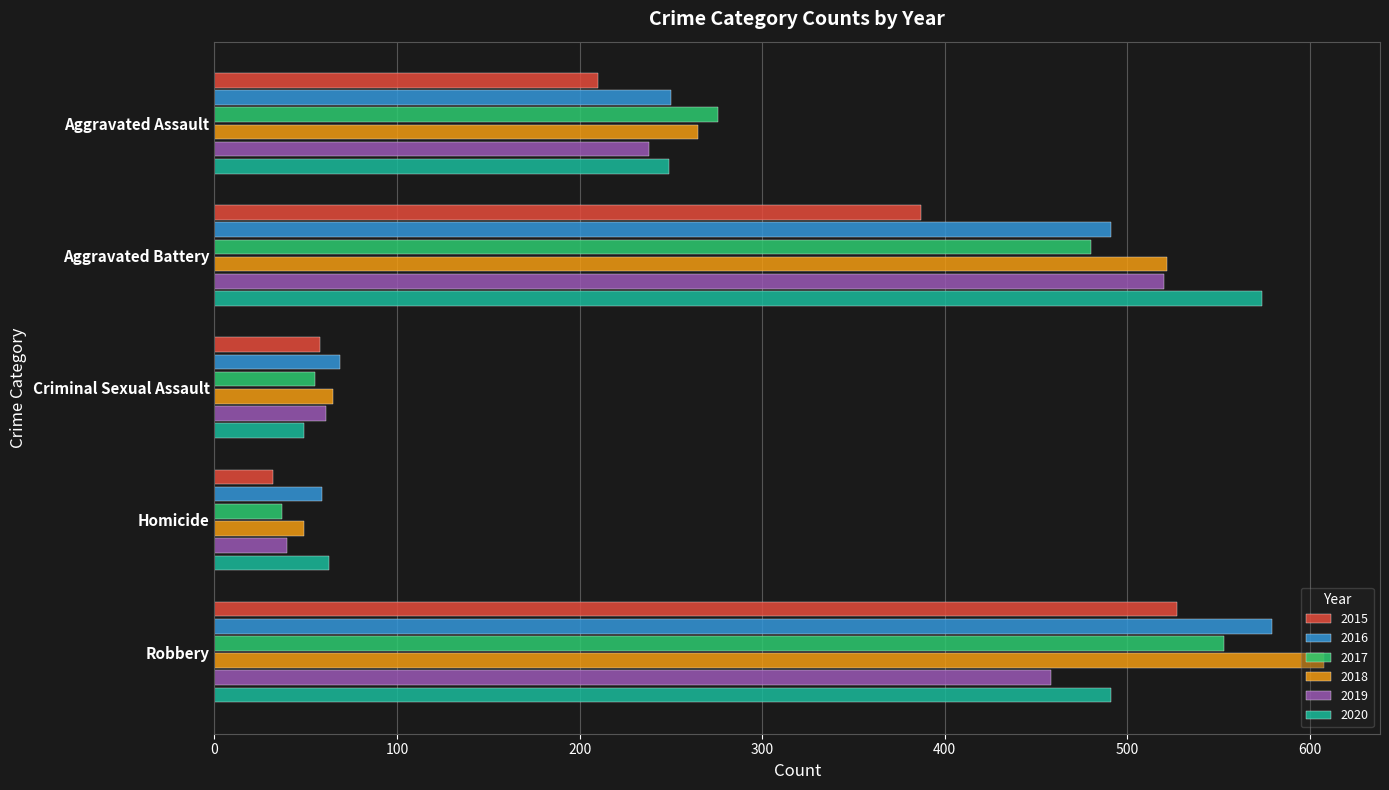

What is the difference between the second highest and second lowest values in the 2016 series?

422